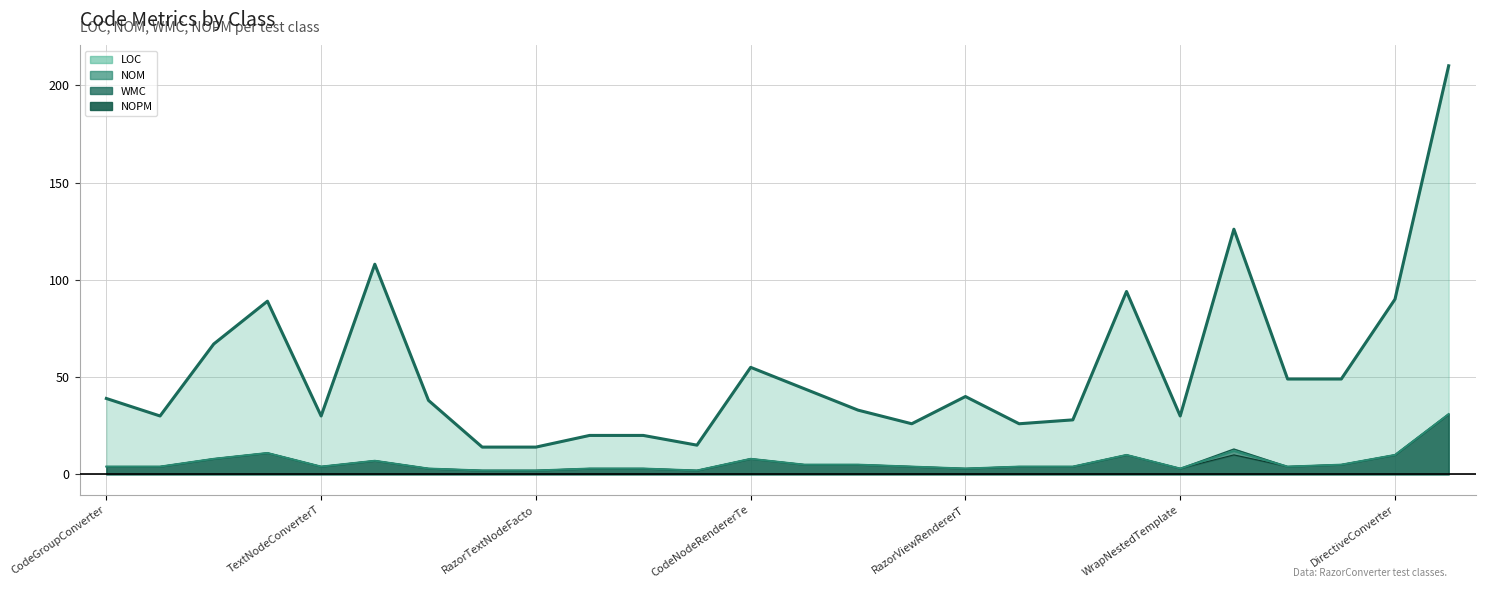

What is the label of the 3rd point from the left?

NOM